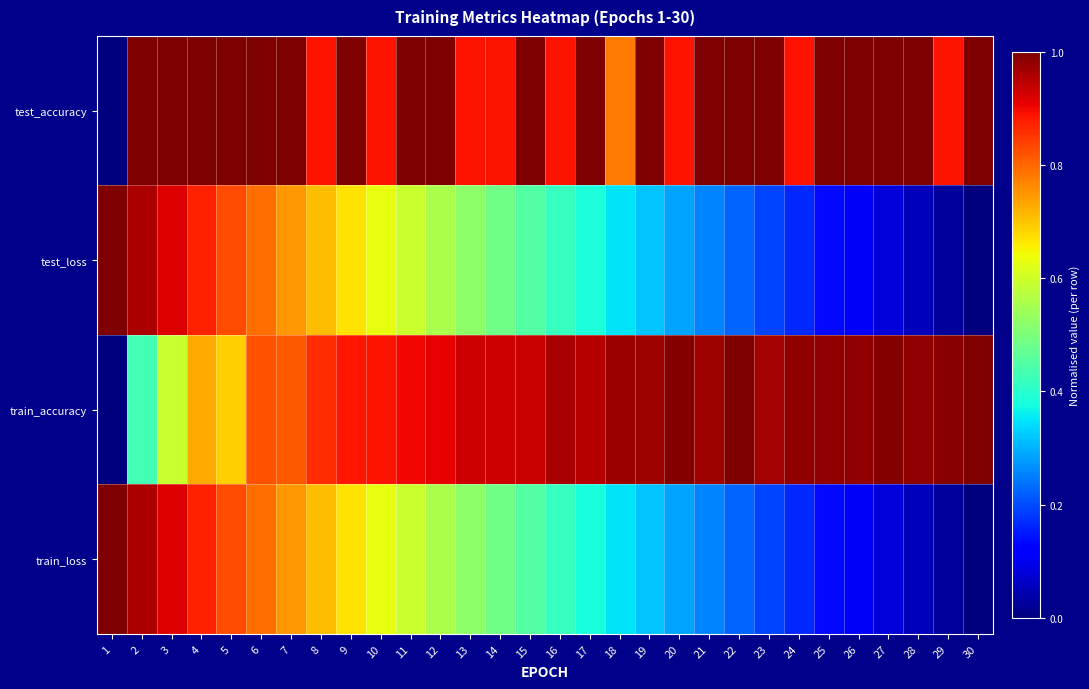

How many distinct data groups are displayed?

4